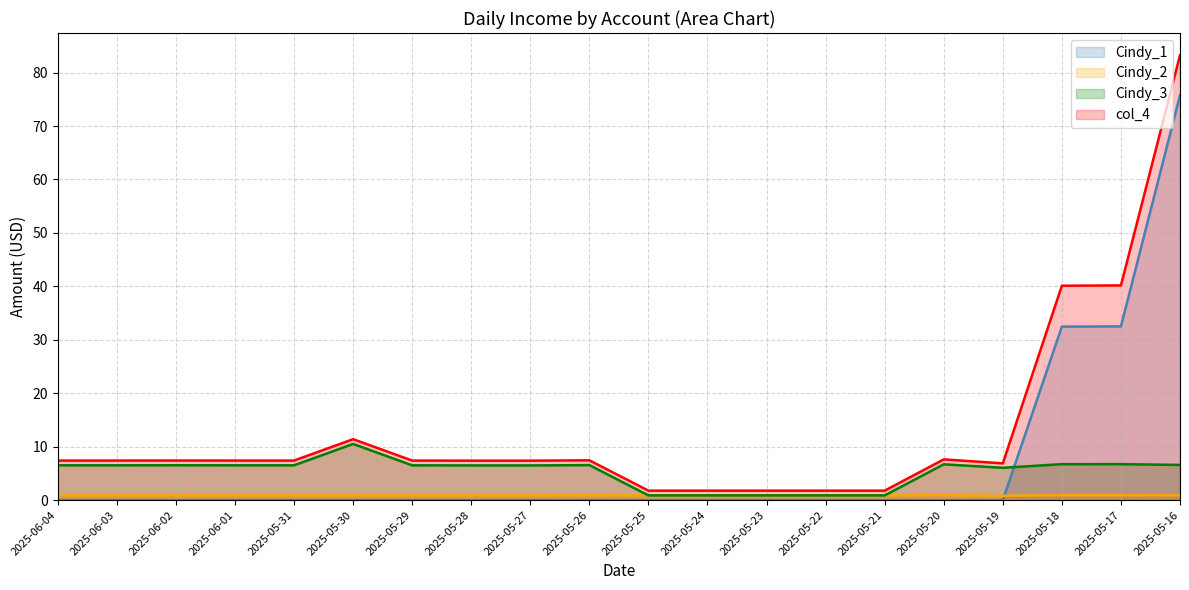

What is the value of the Cindy_2 point at the 11th from the left?

0.9